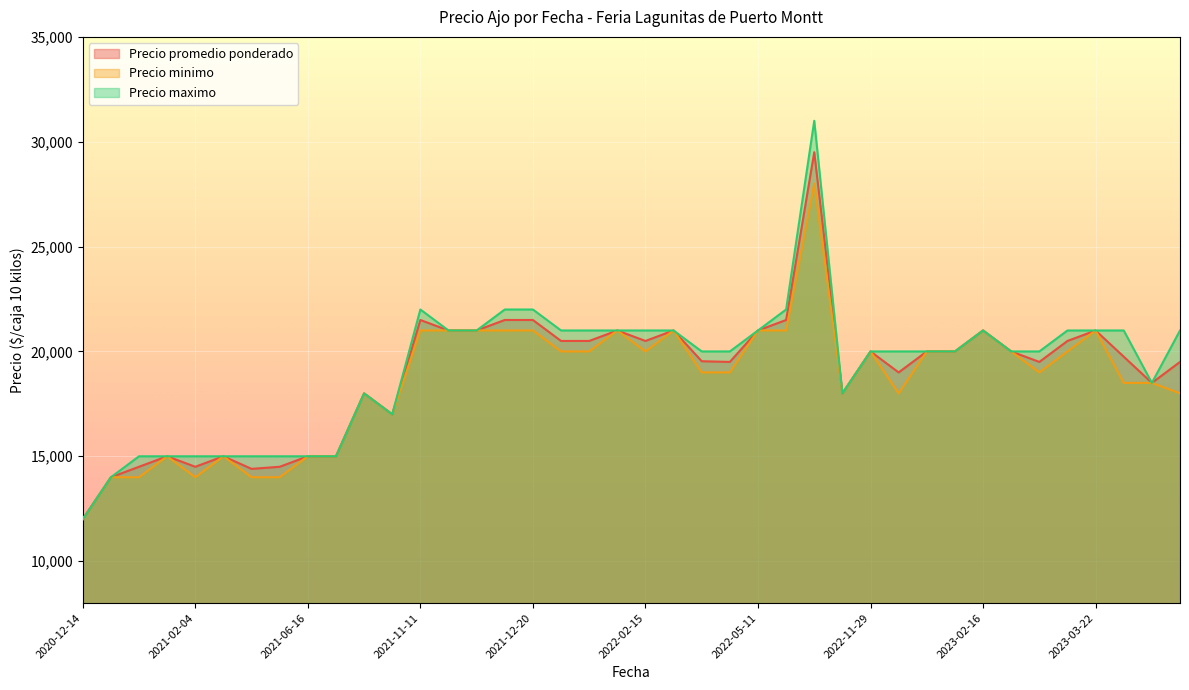

At which category is the sum across all series the highest?

2022-08-11